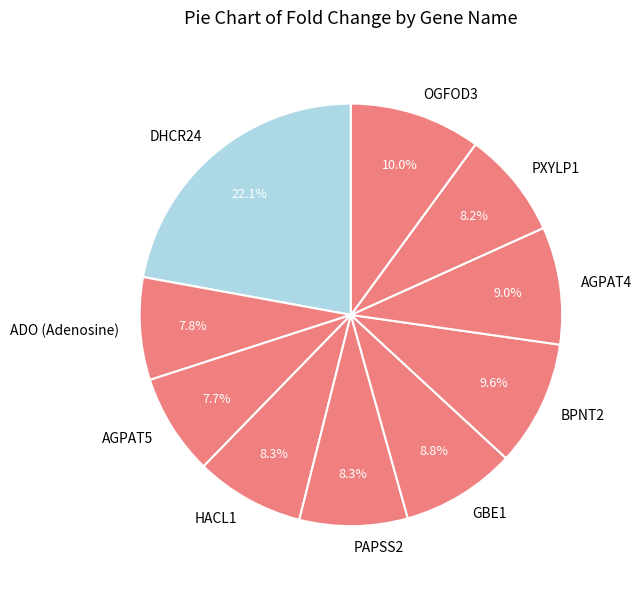

What percentage do OGFOD3 and PAPSS2 together represent?

18.3%